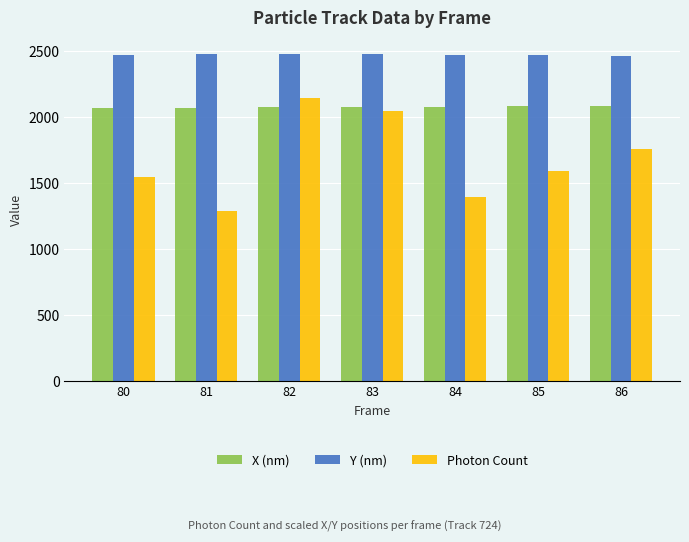

What is the difference between the second highest and second lowest values in the X (nm) series?

13.2